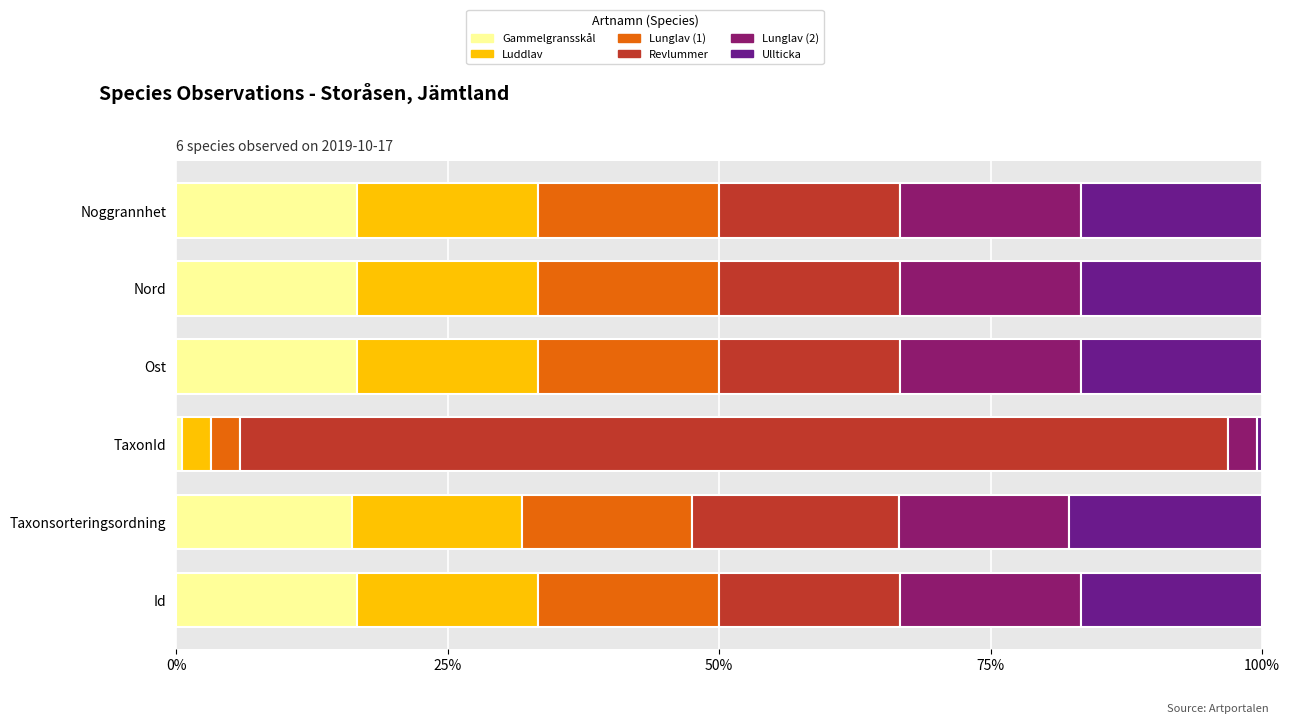

At which label does Gammelgransskål reach its minimum?

TaxonId